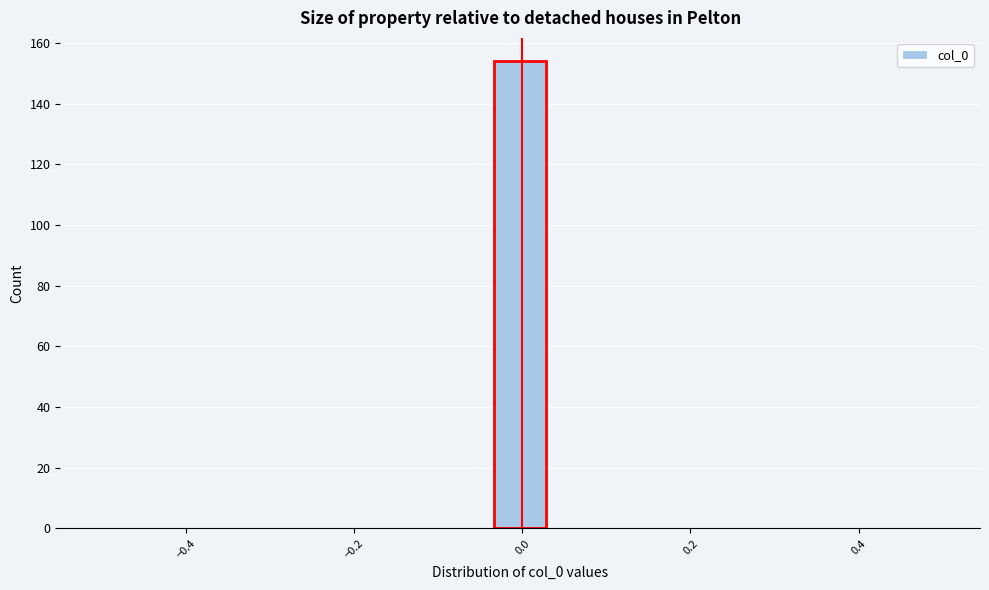

Around what value on the x-axis is the tallest bar? Give the approximate position of its centre, as read against the axis.

0.00